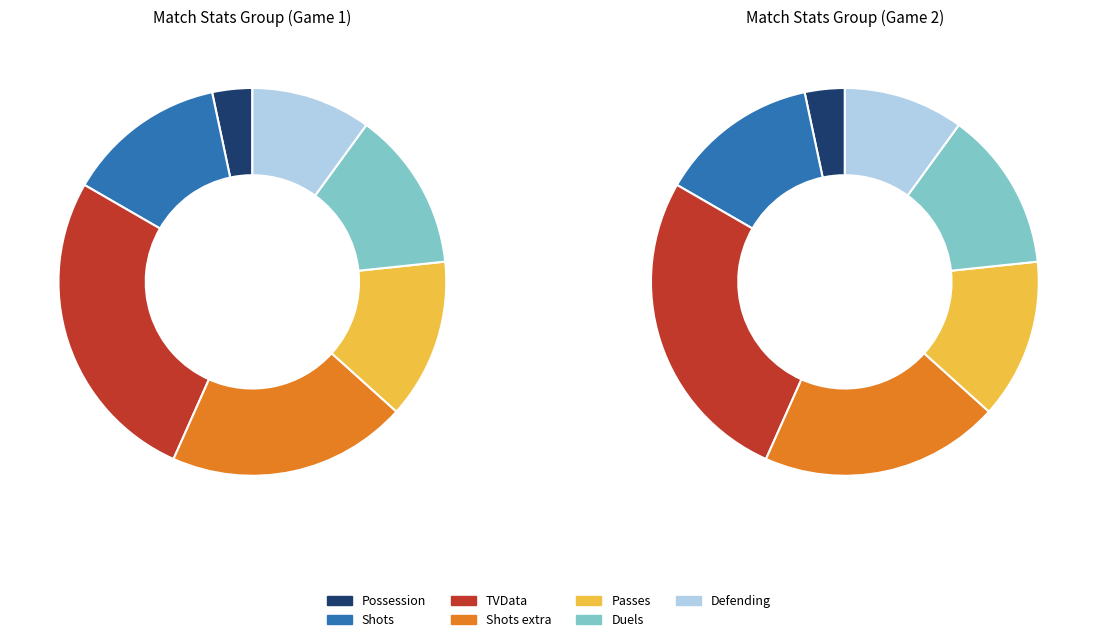

How many slices are in this pie chart?

7